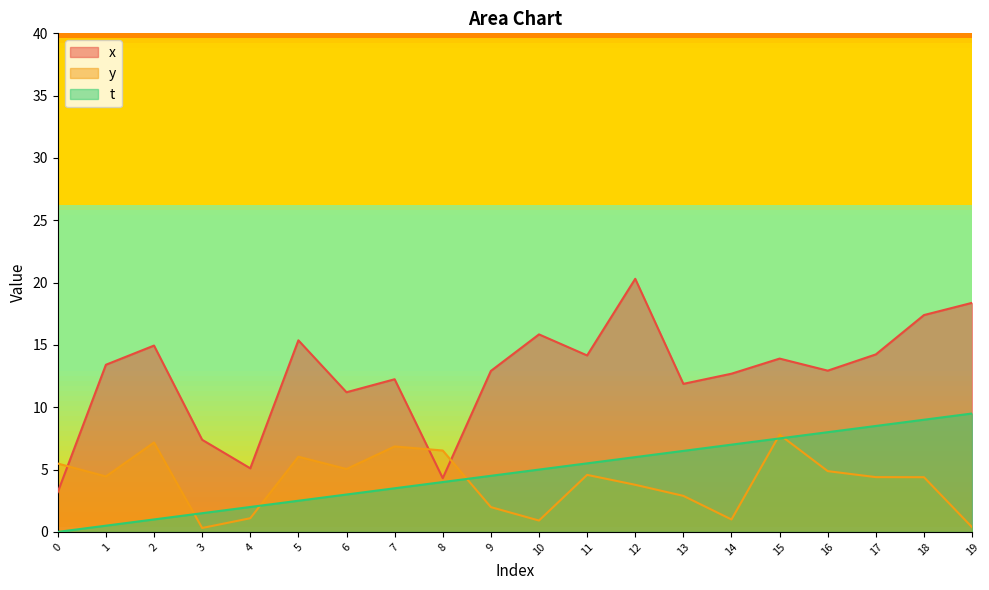

How many distinct data groups are displayed?

3